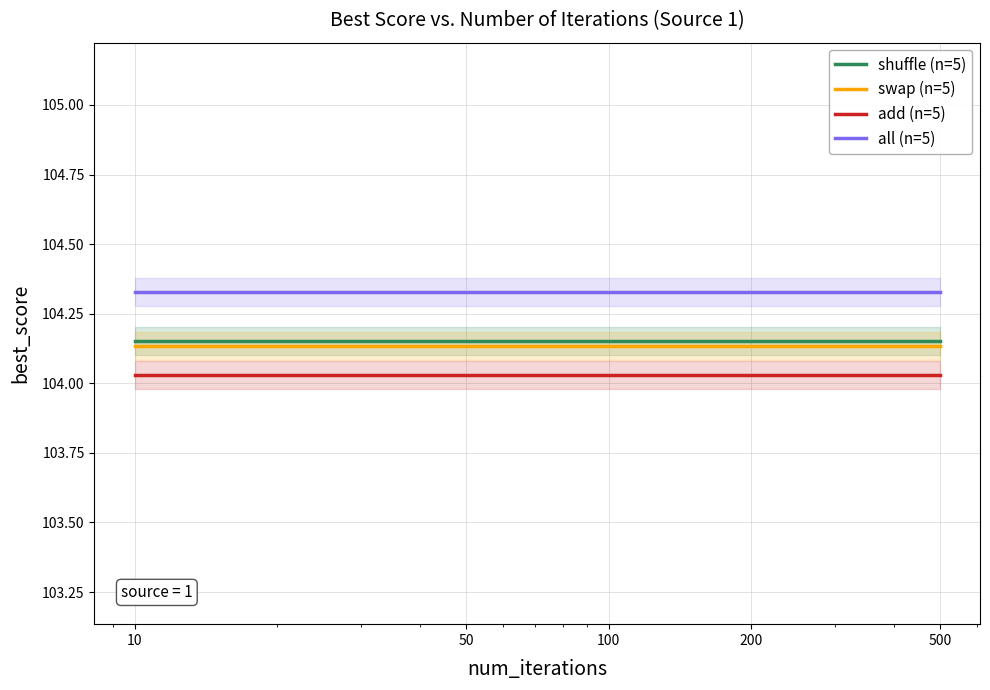

What are all the series names shown in the legend?

shuffle (n=5), swap (n=5), add (n=5), all (n=5)